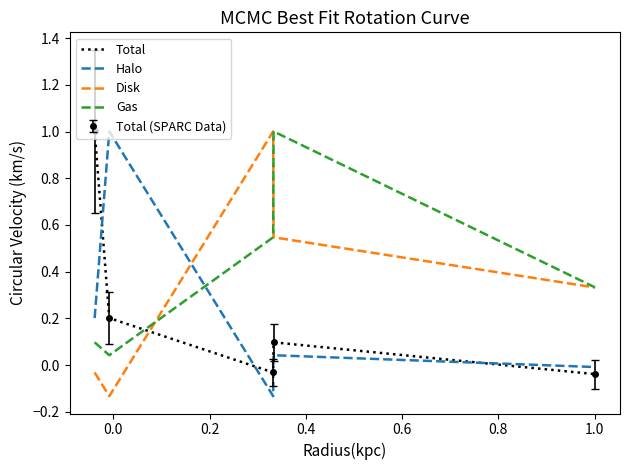

Is this an area chart (filled region under the line)?

No